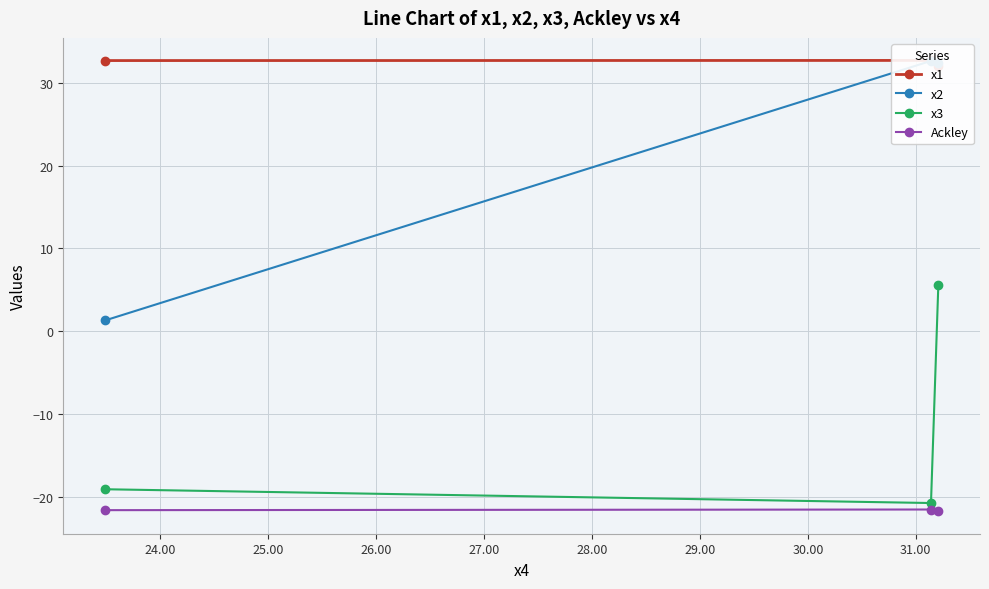

What is the lowest value of the x3 series?

-20.8